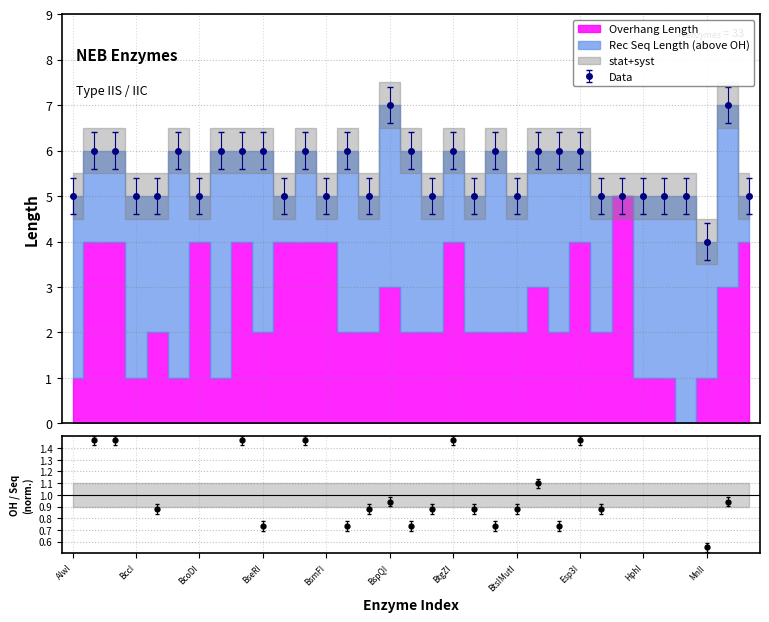

What is the label of the 5th point from the right?

HpyAV